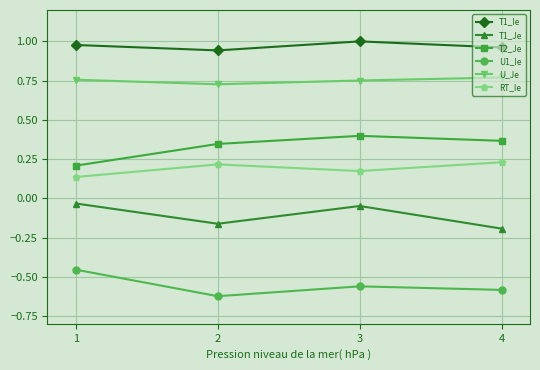

True or false: T2_Je has a value of 0.1 at 1.

False